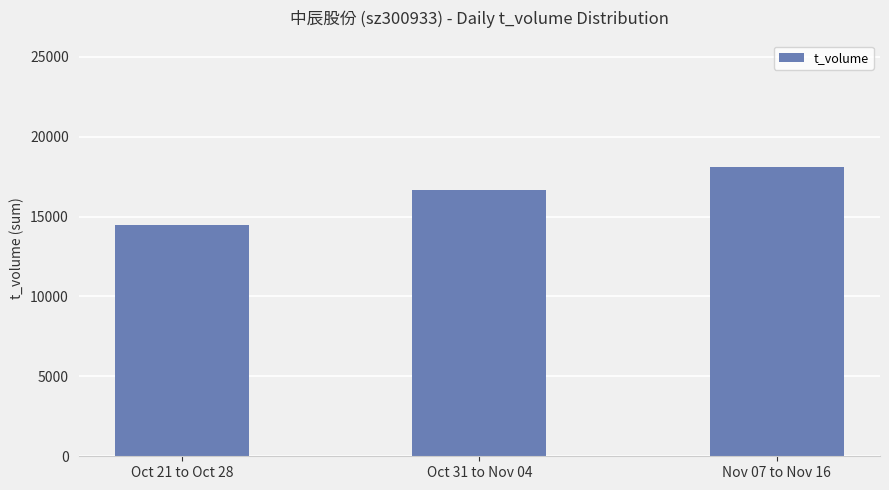

Rank the categories by value from highest to lowest.

Nov 07 to Nov 16, Oct 31 to Nov 04, Oct 21 to Oct 28